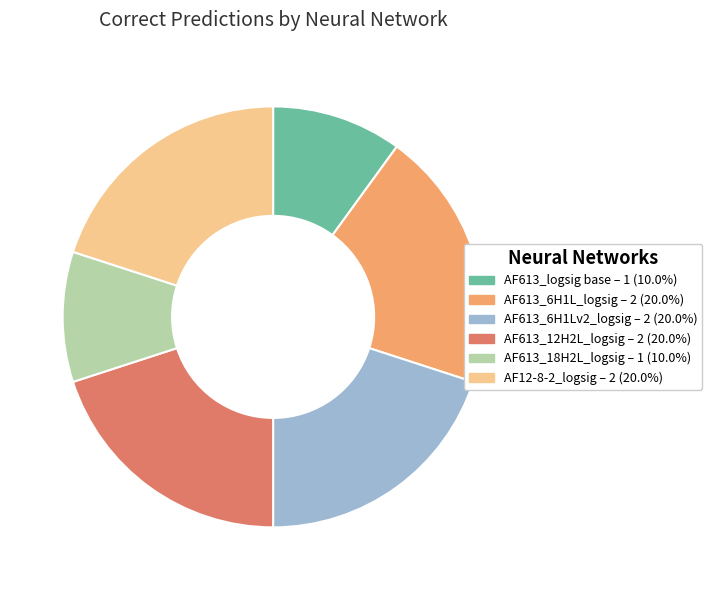

Is there a majority slice in this chart?

No